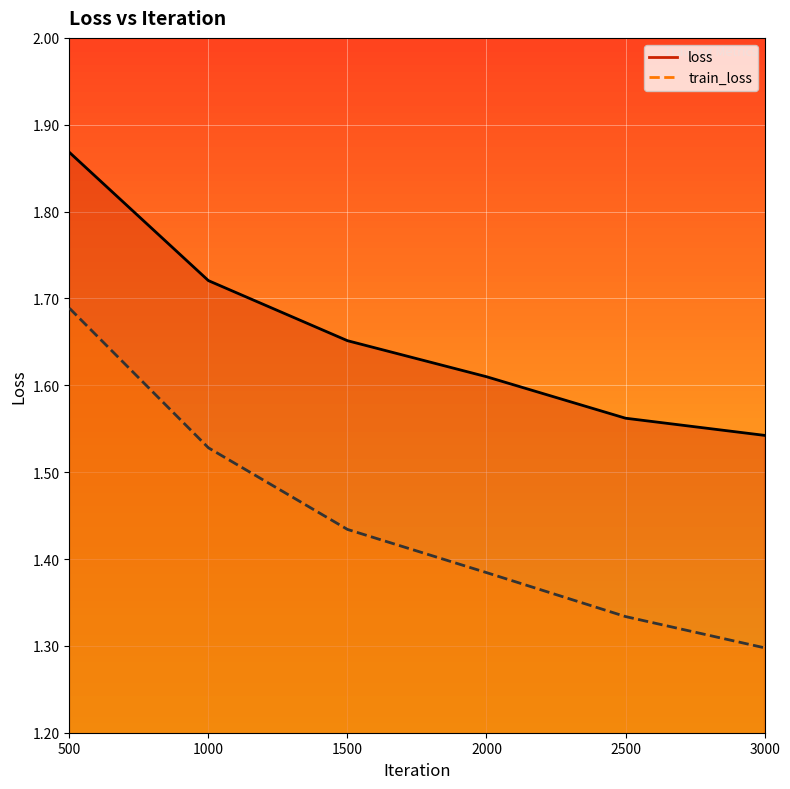

Where is loss nearest to the value 1?

3000